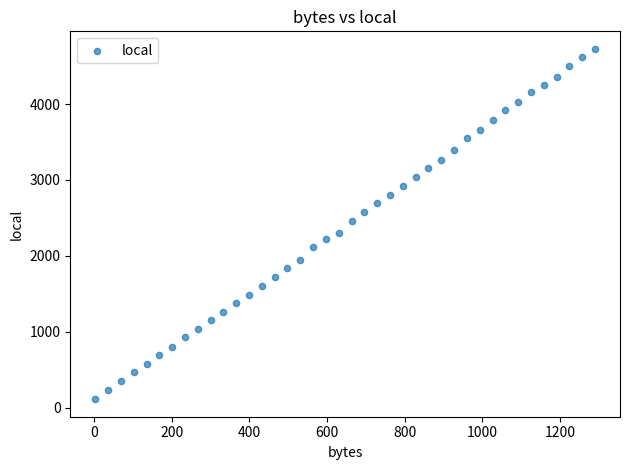

What is the range of X values (max minus min)?

1287.0